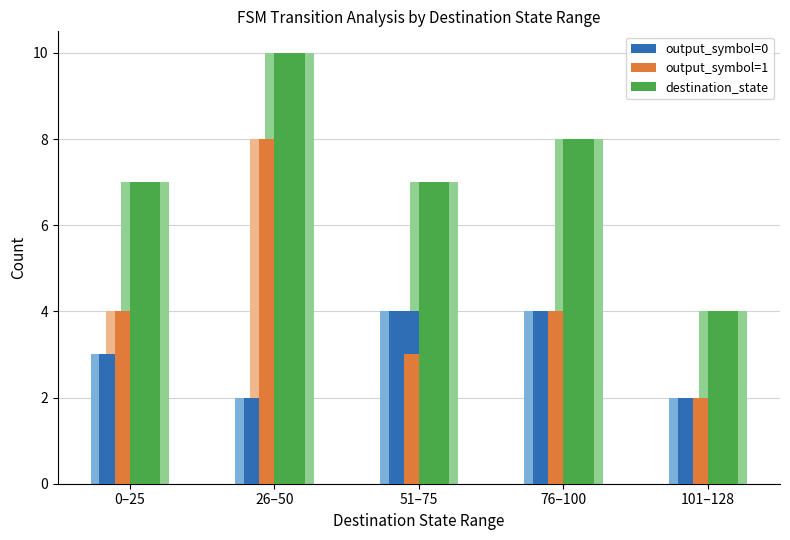

Which series changed the most between 26–50 and 76–100?

output_symbol=1